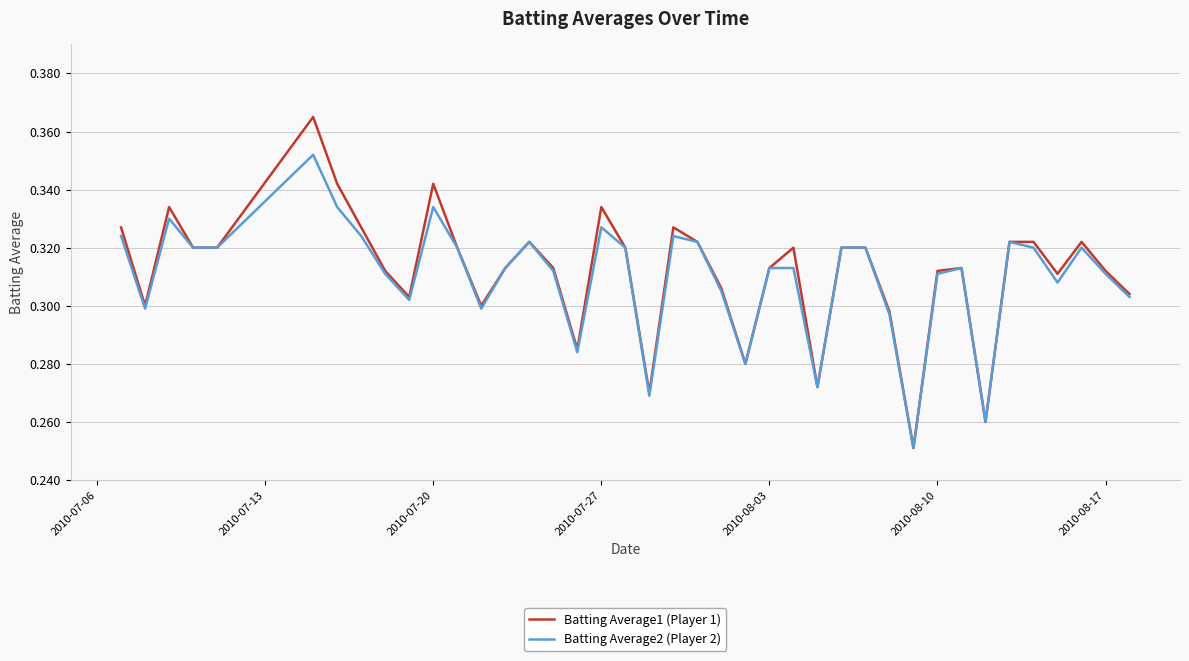

Which series has the widest spread of values?

Batting Average1 (Player 1)